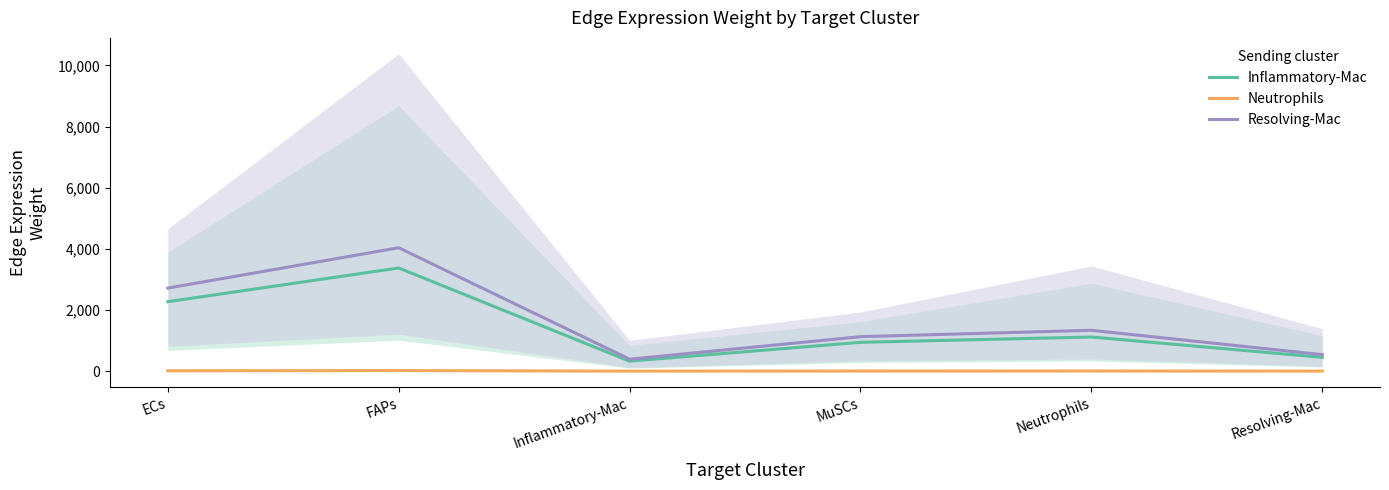

Is the value of Resolving-Mac at Inflammatory-Mac greater than the value of Inflammatory-Mac at Neutrophils?

No